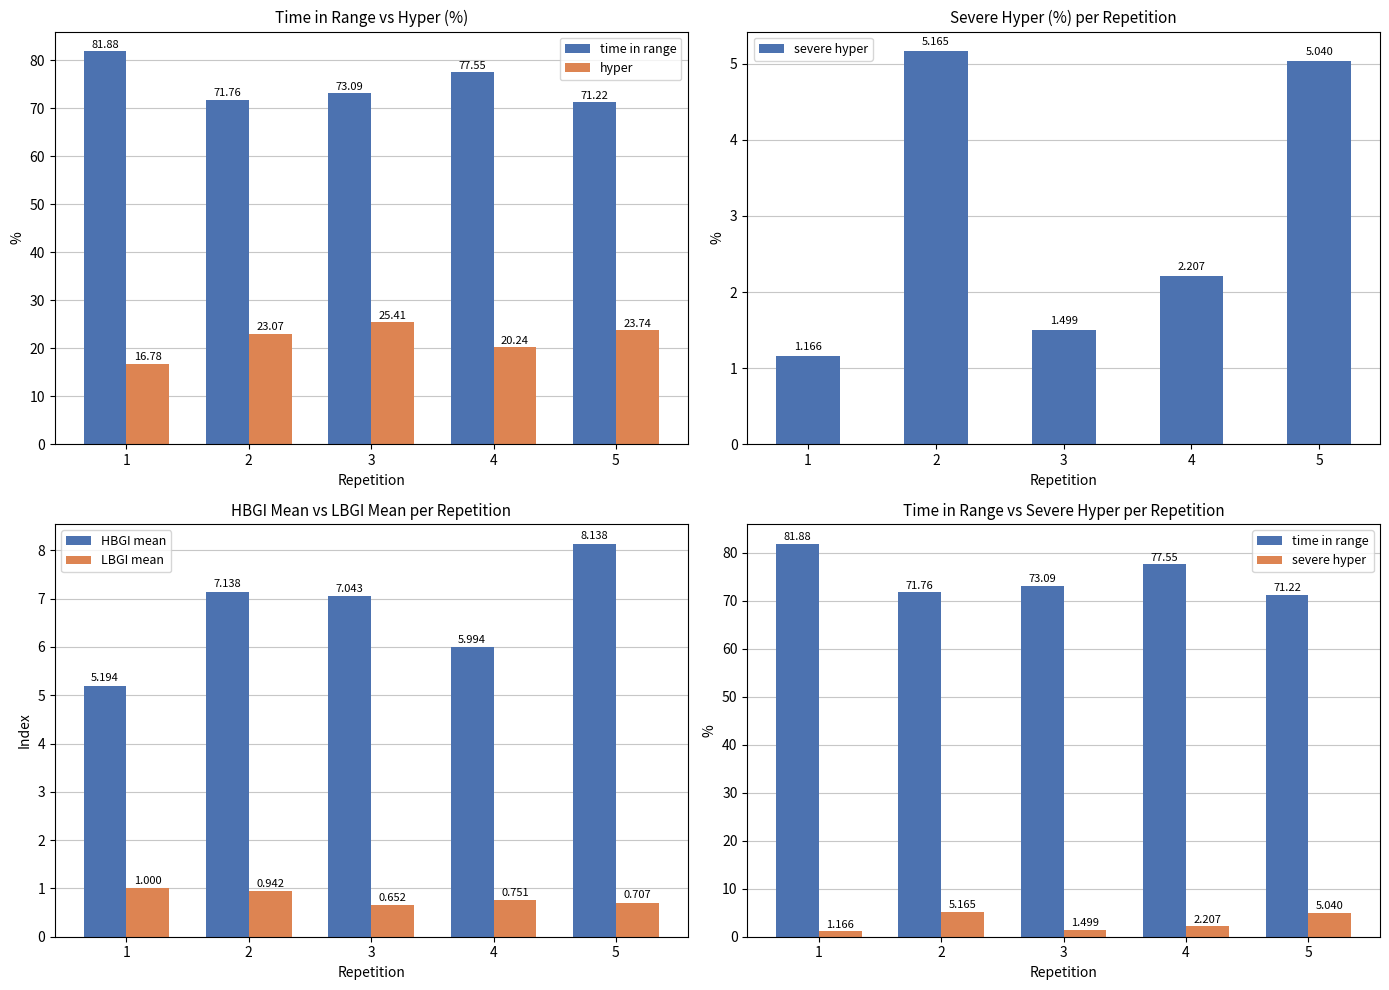

How many values in the HBGI mean series are below 7?

2